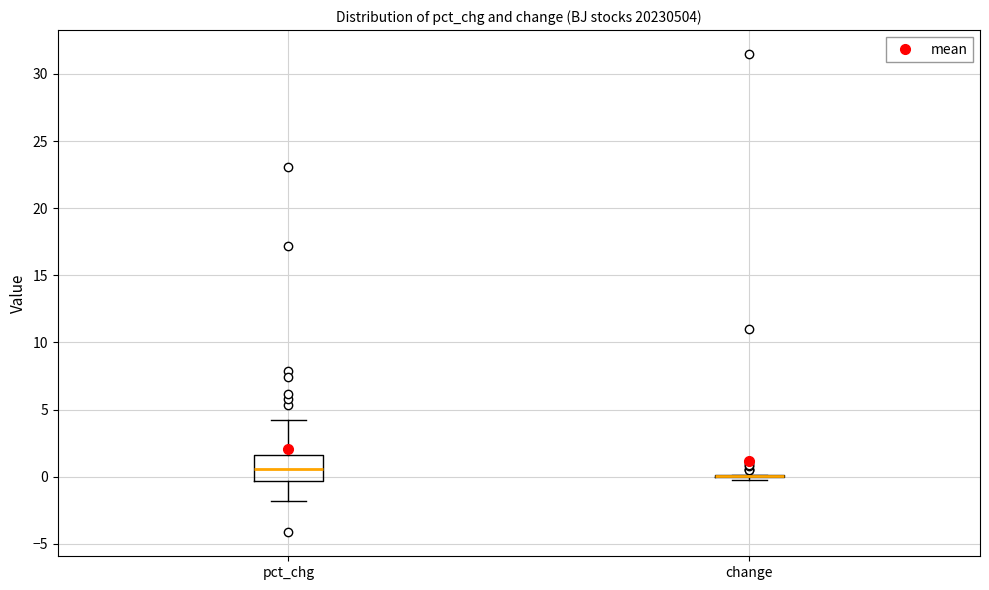

Reading left to right, transcribe this box plot: for each box, give where its median line is, the range the box spans, and where its two whiskers end, as read against the y-axis. The values are not printed on the chart, so give them approximately, as read against the axis.

pct_chg: median 0.5, box -0.5 to 1.5, whiskers -2.0 to 4.0
change: box collapsed to a line at 0.0, whiskers 0.0 to 0.0